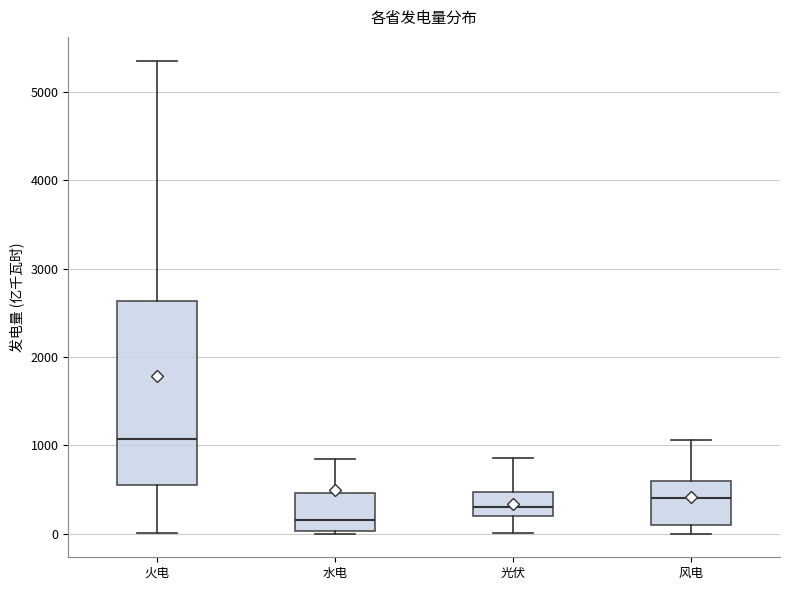

Where does the upper whisker of the box for 风电 end on the y-axis? The values are not printed on the chart, so give them approximately, as read against the axis.

1100